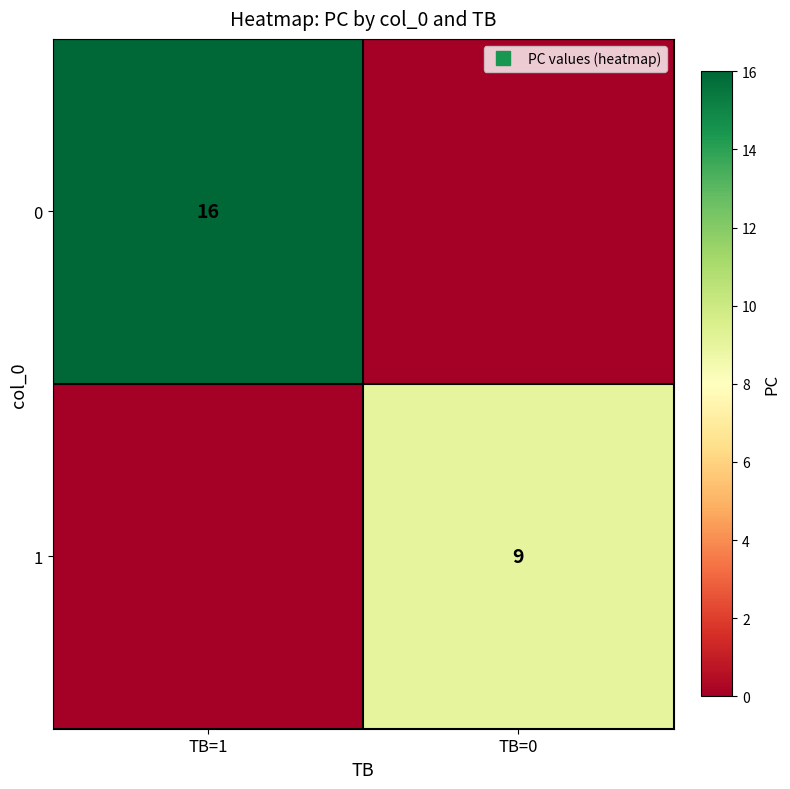

Which label corresponds to the smallest value in the chart?

TB=0